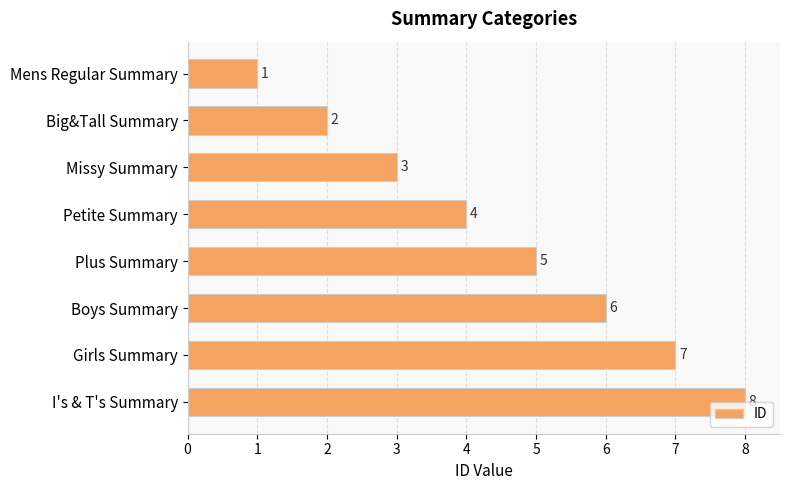

List the labels in order of value, smallest first.

Mens Regular Summary, Big&Tall Summary, Missy Summary, Petite Summary, Plus Summary, Boys Summary, Girls Summary, I's & T's Summary